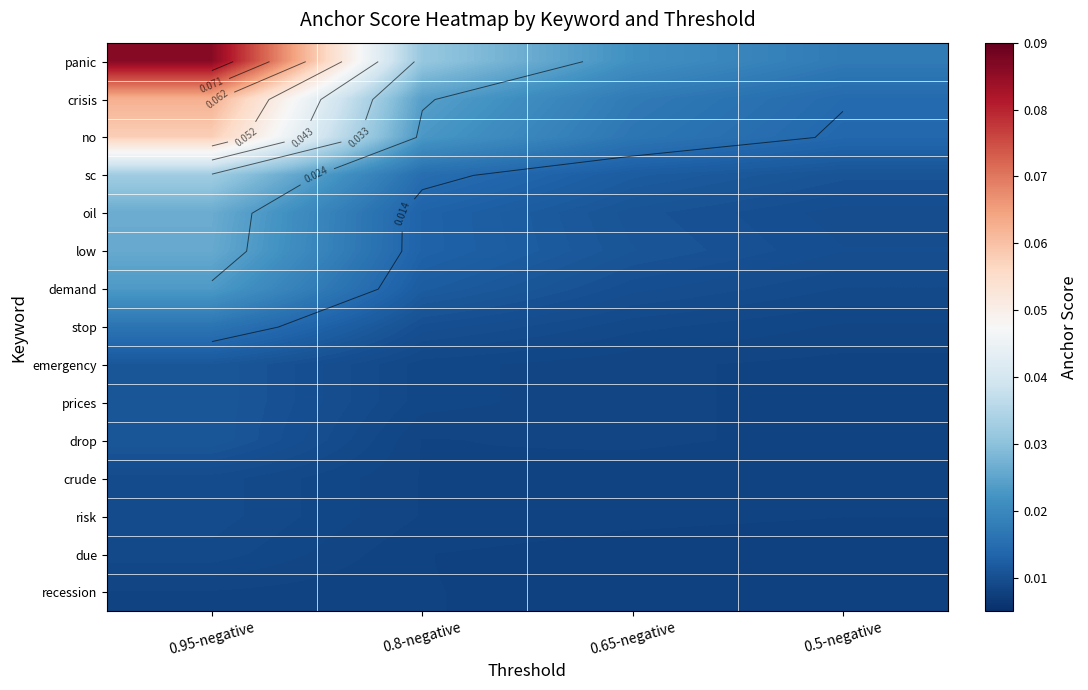

Is it true that panic equals 0.0 at 0.5-negative?

False